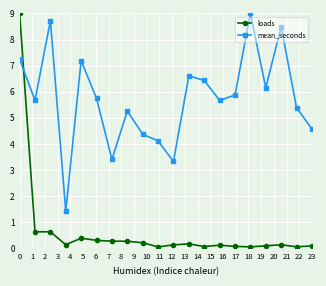

How many values in the mean_seconds series exceed 5?

14